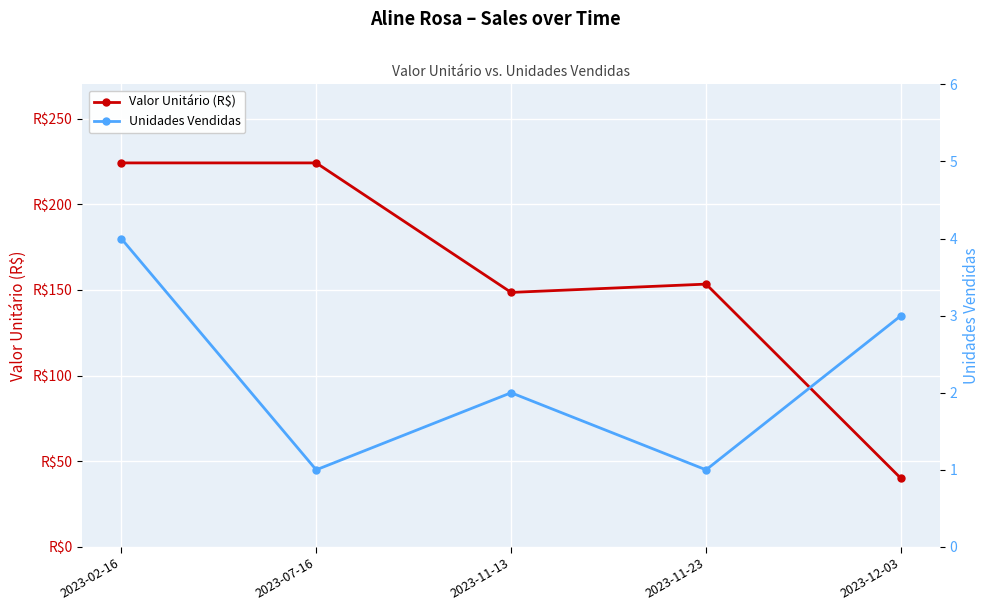

How many categories are shown in the chart?

5